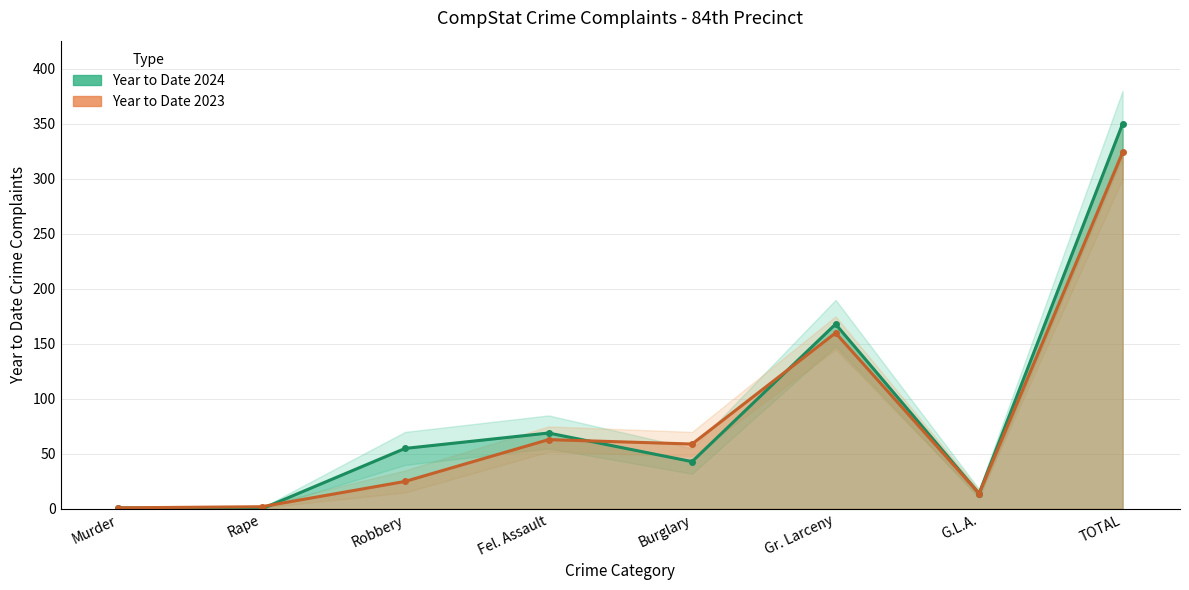

What is the sum of all Year to Date 2023 values?

648